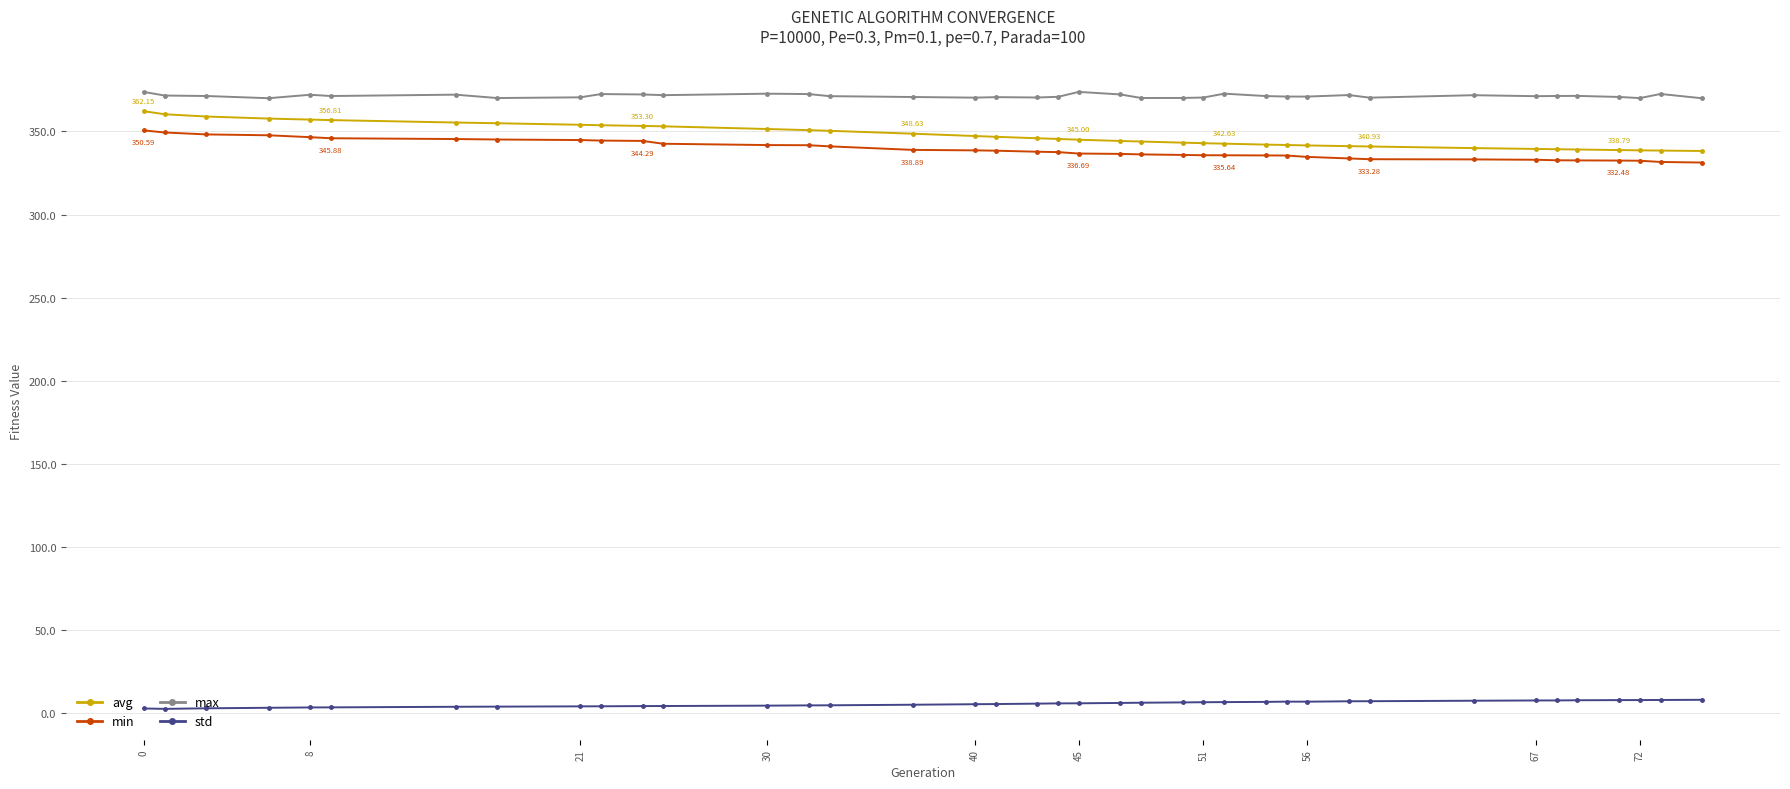

List the series in order of their peak value, lowest first.

std, min, avg, max